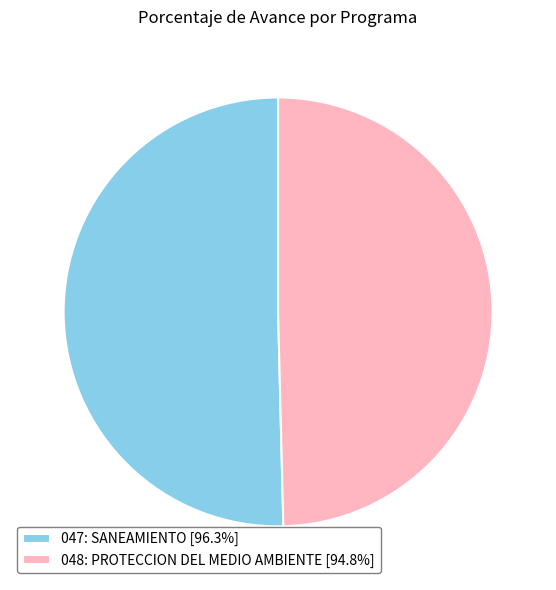

Which slice represents more than half of the pie?

047: SANEAMIENTO